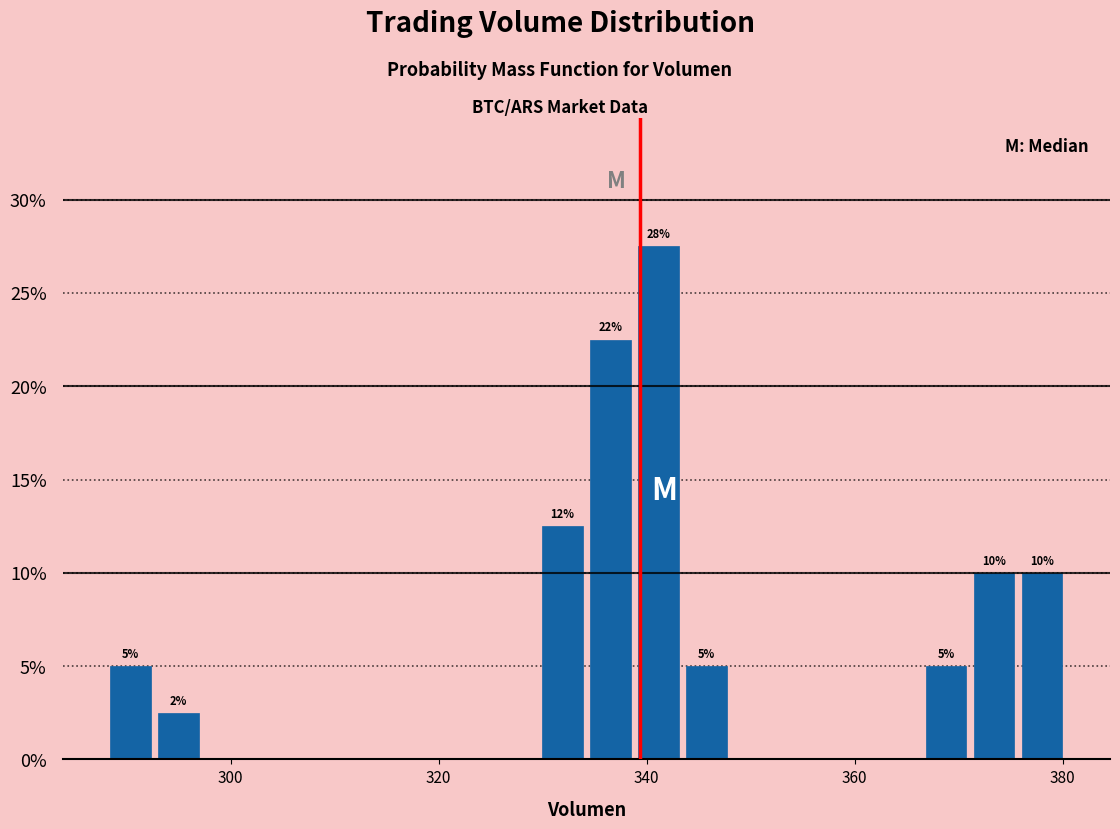

Read against the x-axis, roughly where is the centre of the tallest bar?

342